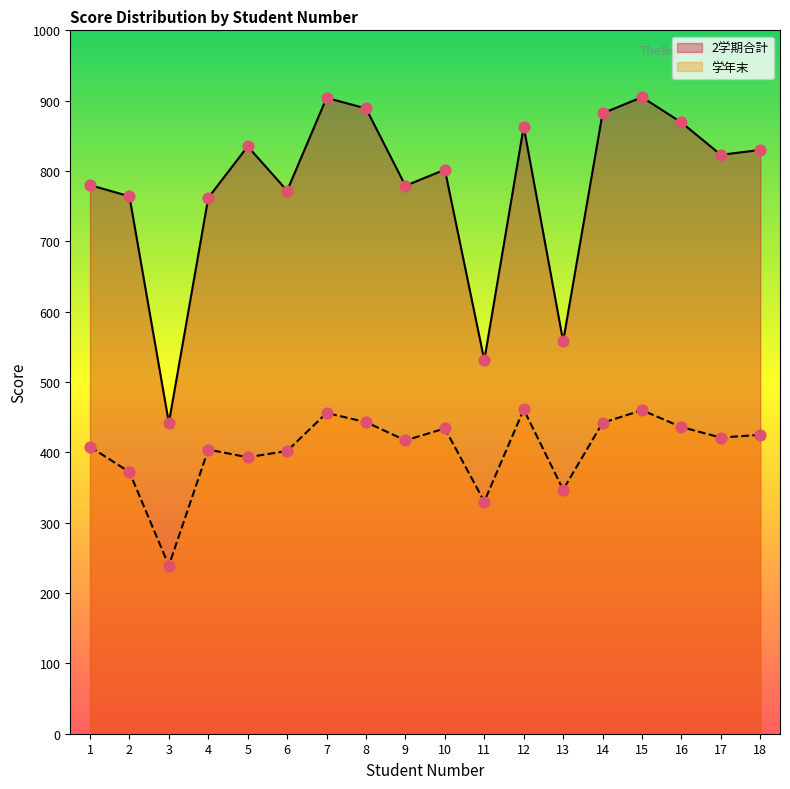

Which series contains the highest Y value?

2学期合計